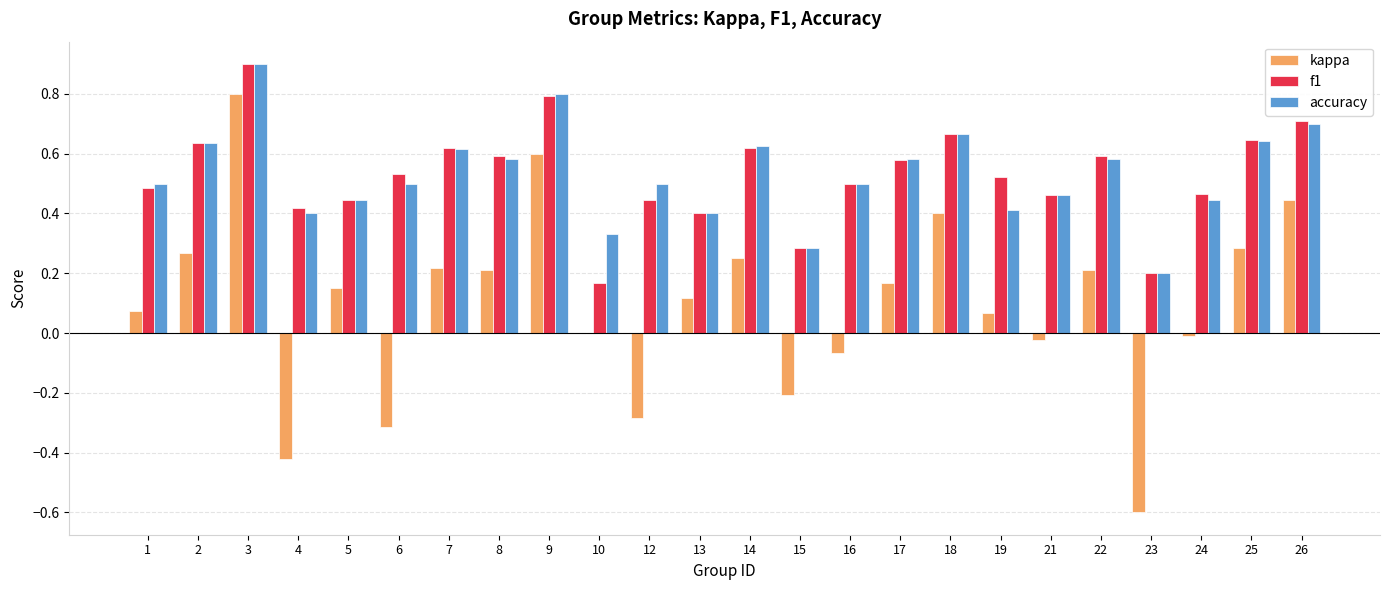

What is the total value across all series at 19?

1.0